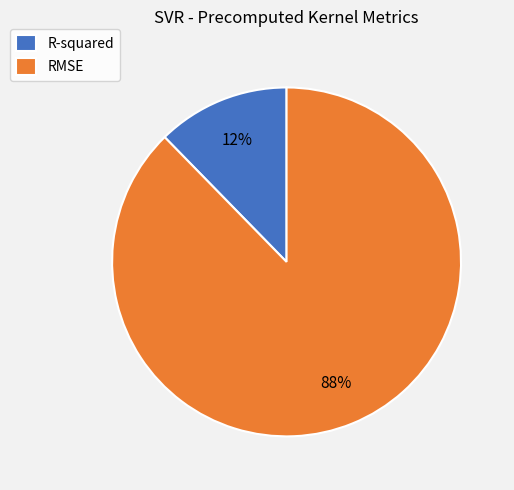

Rank the categories by value from highest to lowest.

RMSE, R-squared